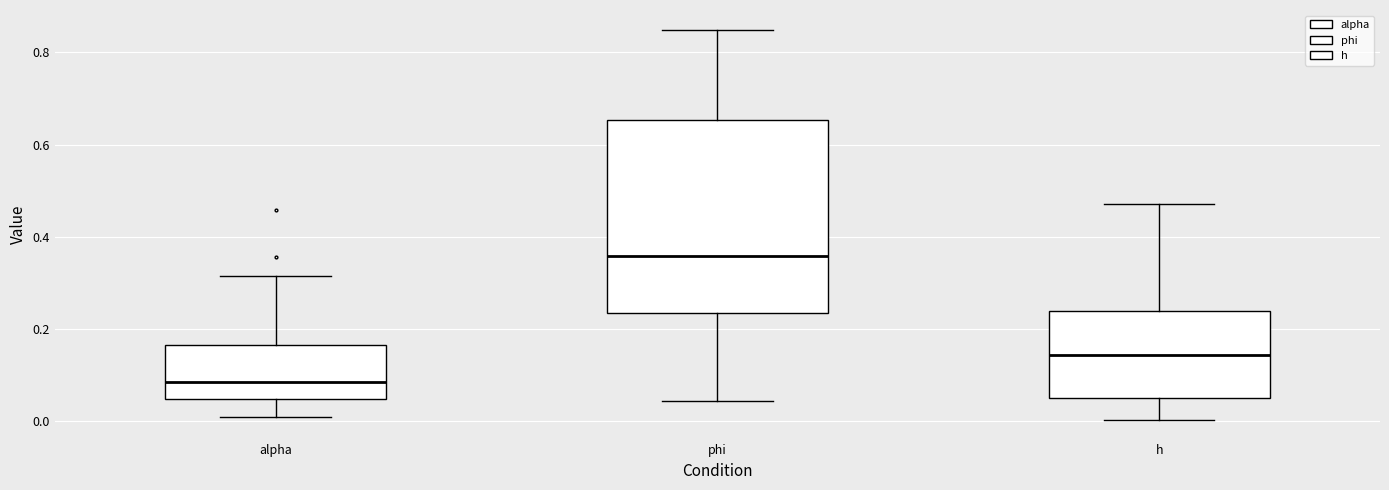

Which box is the tallest, from its lower edge to its upper edge?

phi